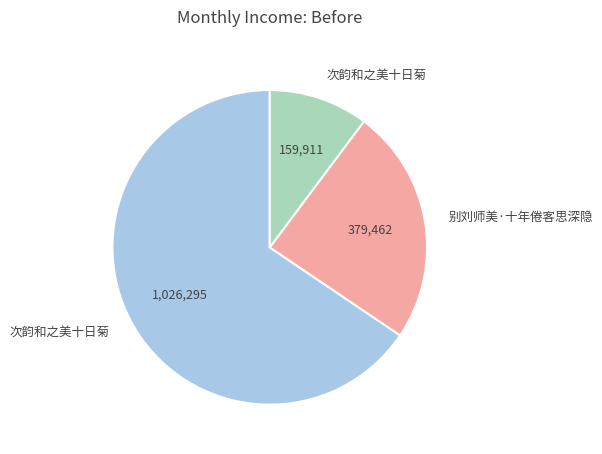

Does any single category account for the majority?

Yes